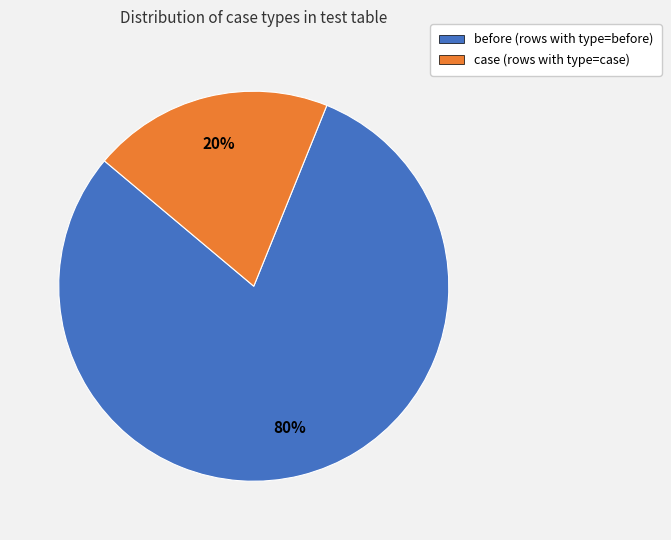

Count the number of slices in the pie.

2